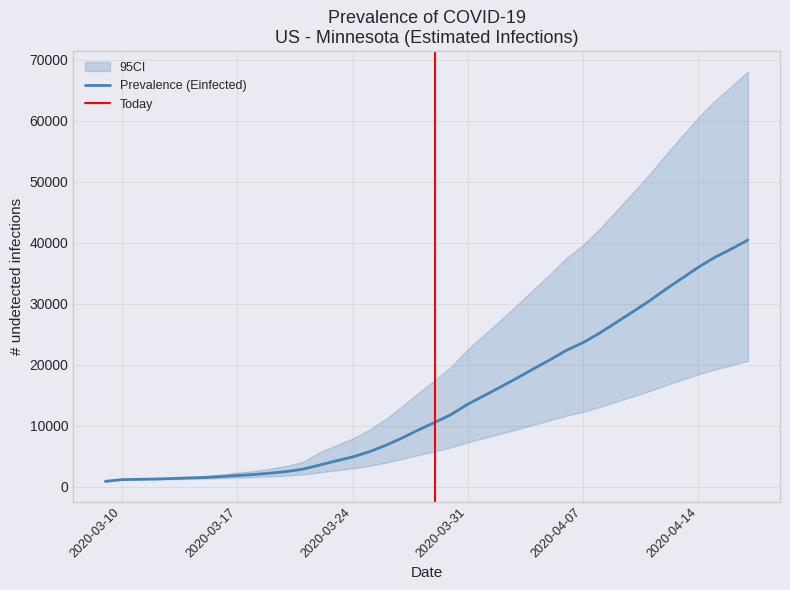

True or false: Einfected_U and Epositive intersect in this chart.

False